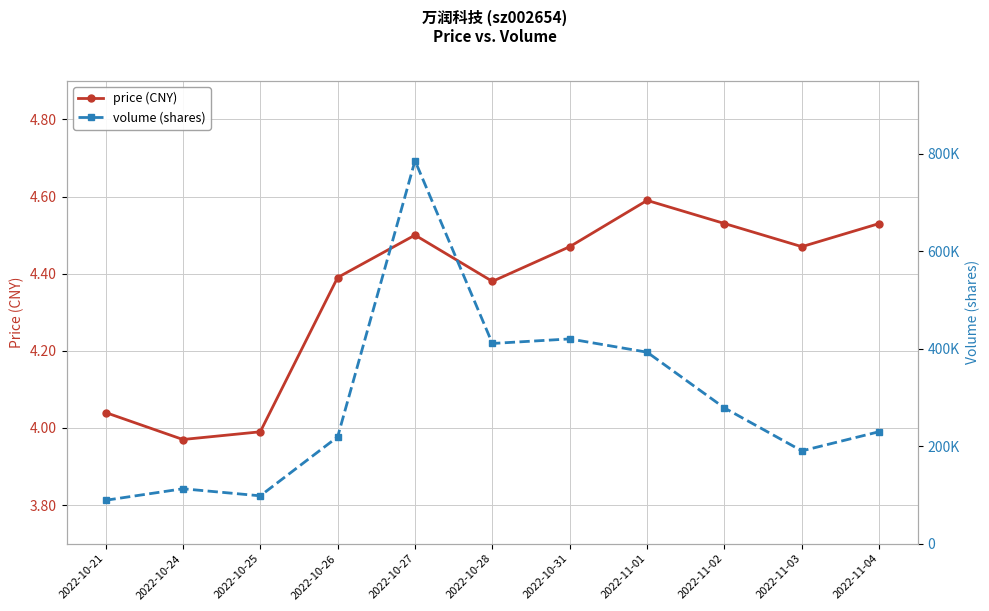

True or false: price (CNY) and volume (shares) cross at least once.

False